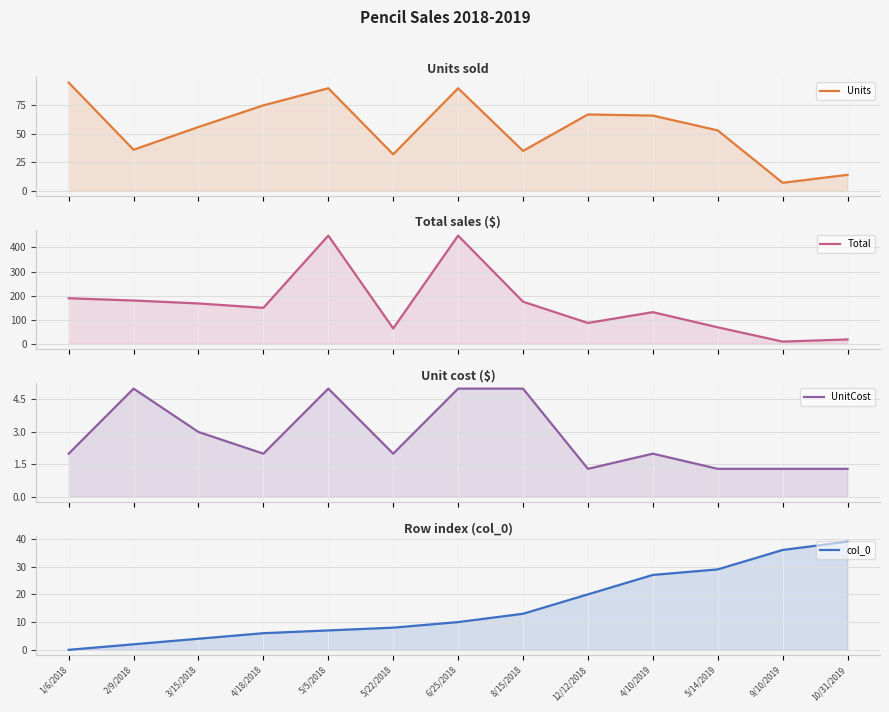

True or false: Units has more than 0 points higher than both neighbors.

True